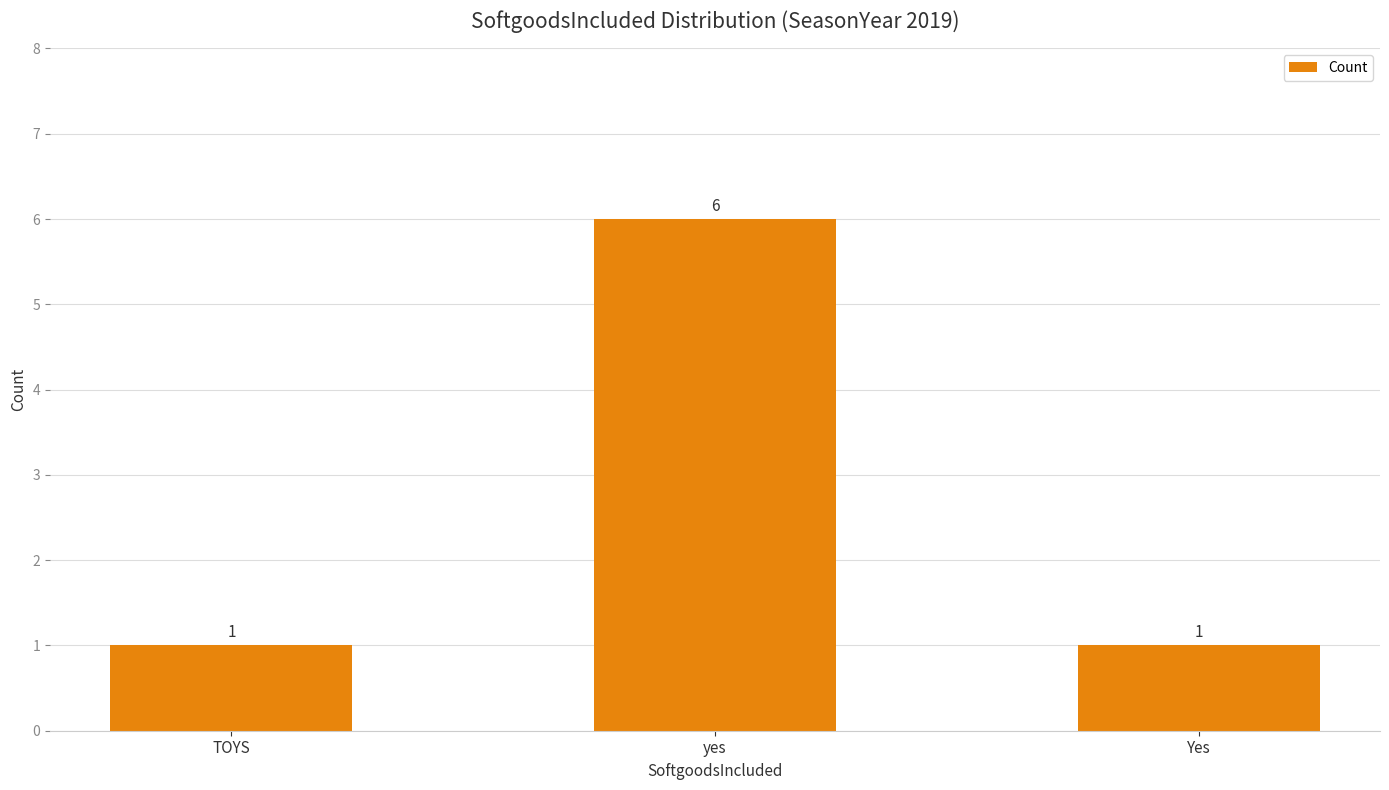

What is the sum of all values?

8